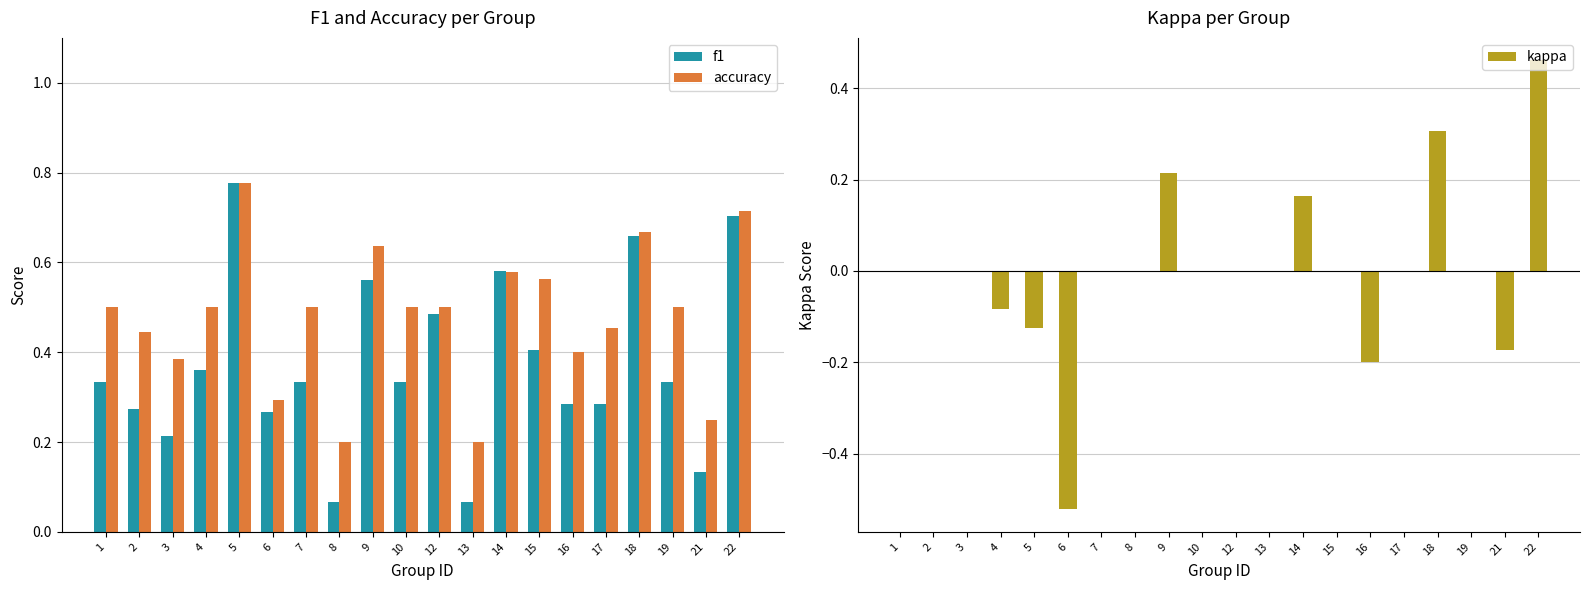

Rank the categories by f1 value from lowest to highest.

8, 13, 21, 3, 6, 2, 17, 16, 1, 7, 10, 19, 4, 15, 12, 9, 14, 18, 22, 5